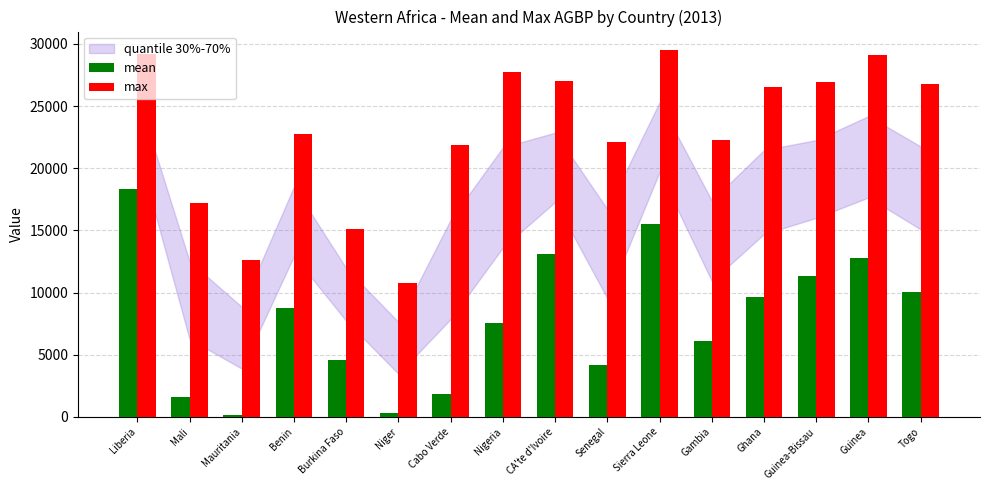

What is the total value across all series at Guinea-Bissau?

38275.2